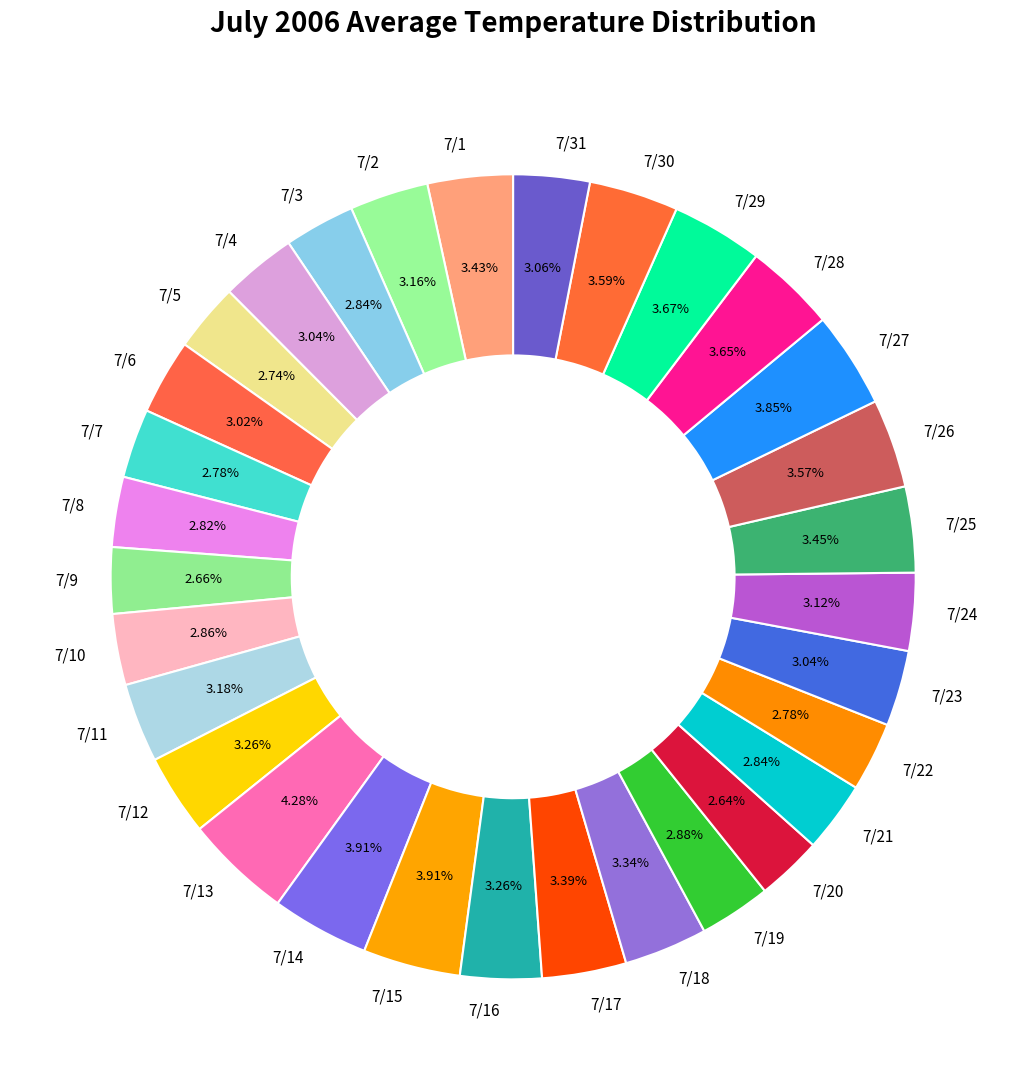

Does 7/2 account for over 50% of the chart?

No